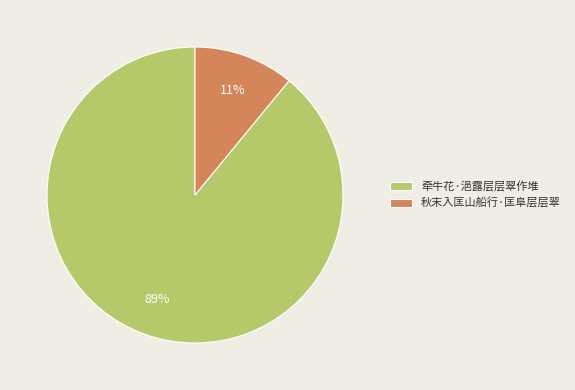

To the nearest percent, what is the average slice percentage?

50%